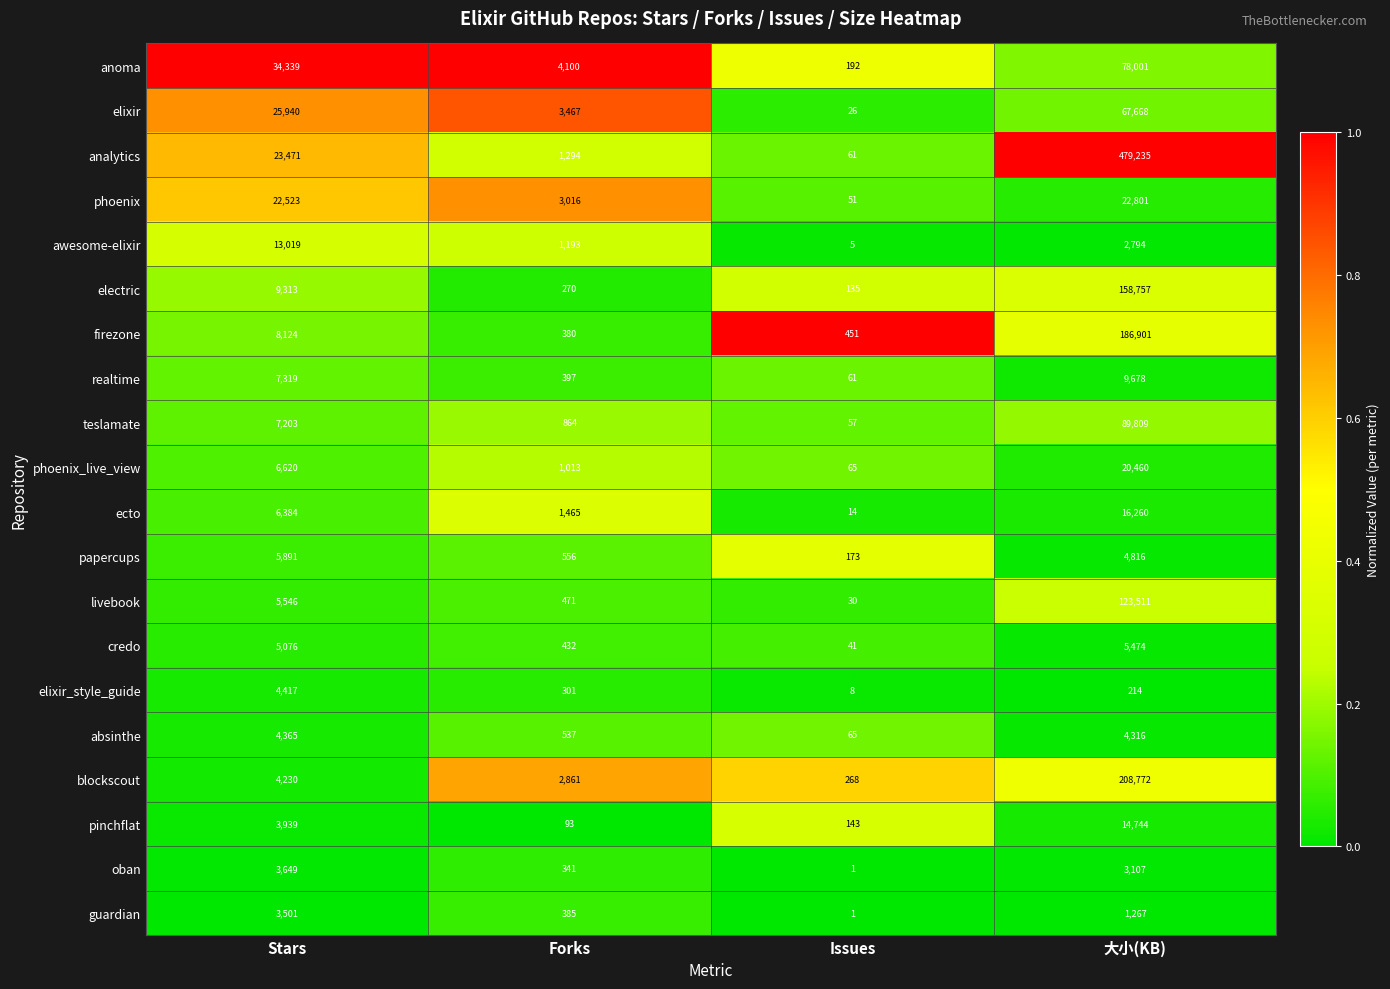

True or false: pinchflat has a value of 143 at Issues.

True